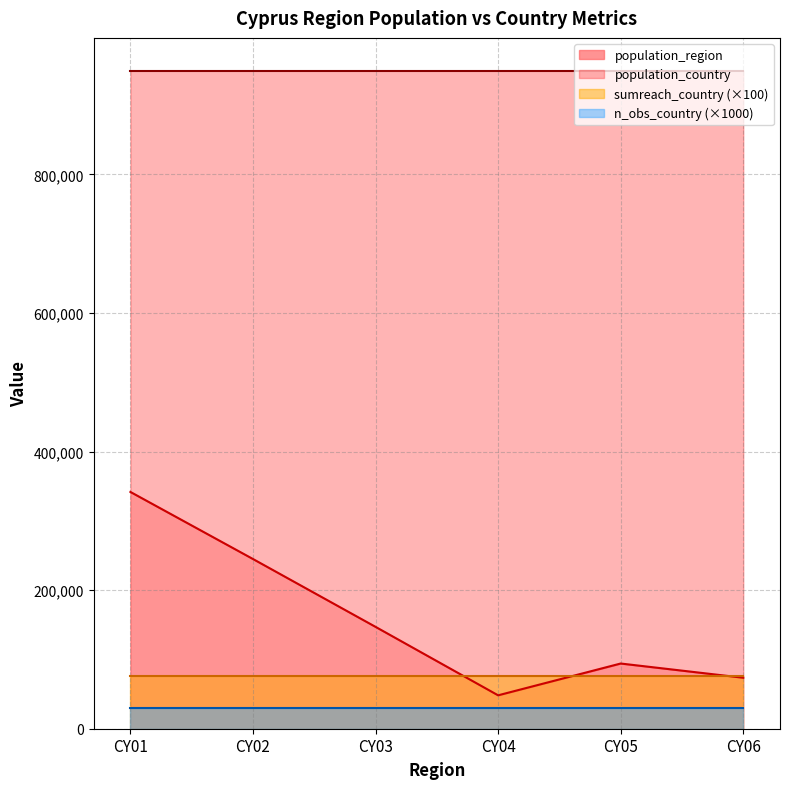

What is the value of the population_region point at the 2nd from the left?

244900.0